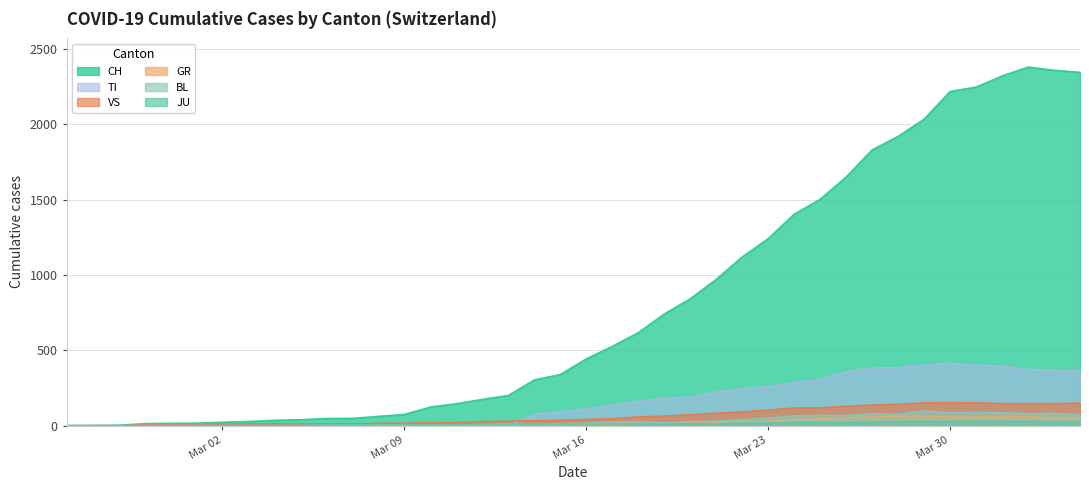

Which series has the largest range (max minus min)?

CH